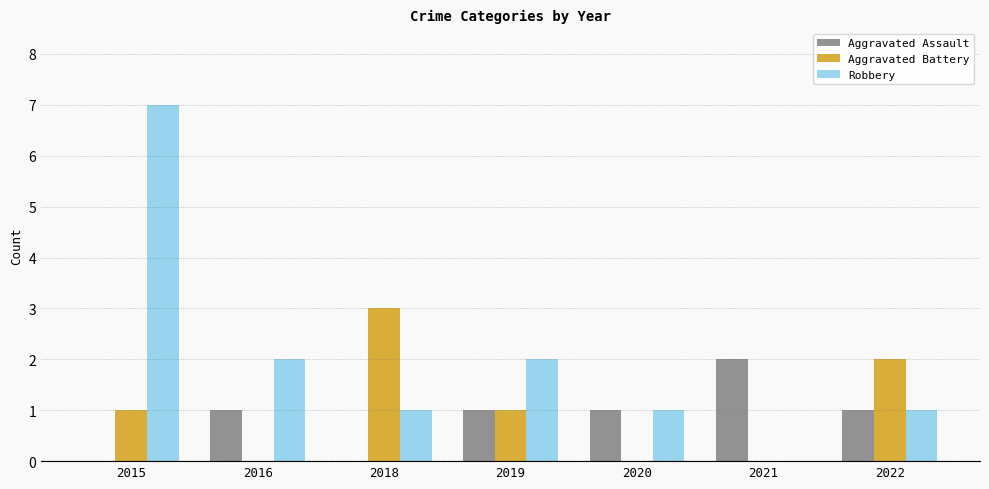

Count the number of data series in this chart.

3